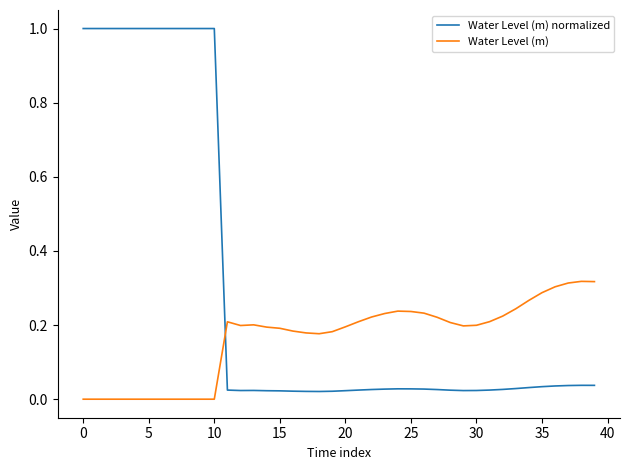

What is the difference between the maximum and minimum values in the Water Level (m) normalized series?

1.0